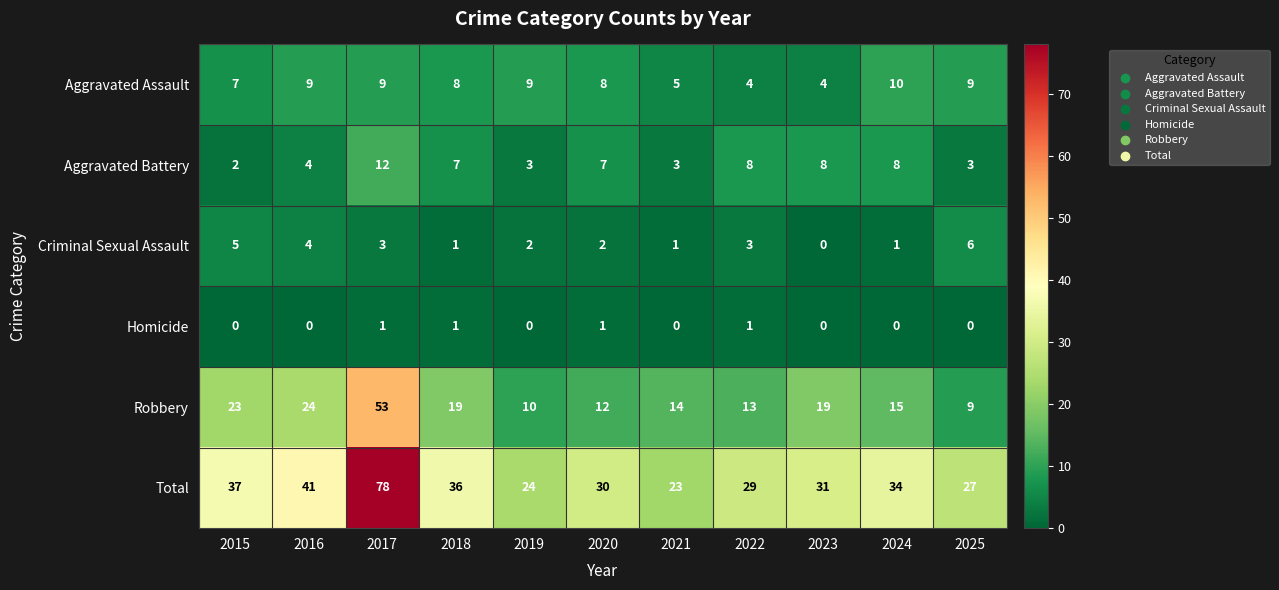

Between 2023 and 2024, which series saw the biggest shift?

Aggravated Assault